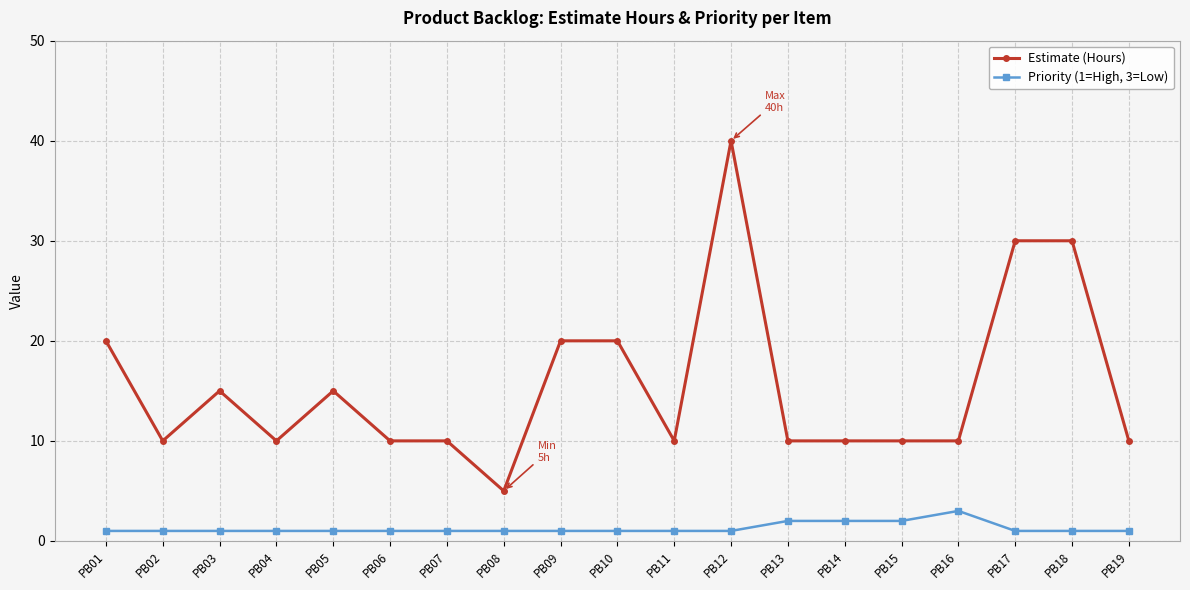

What is the minimum value for Estimate (Hours)?

5